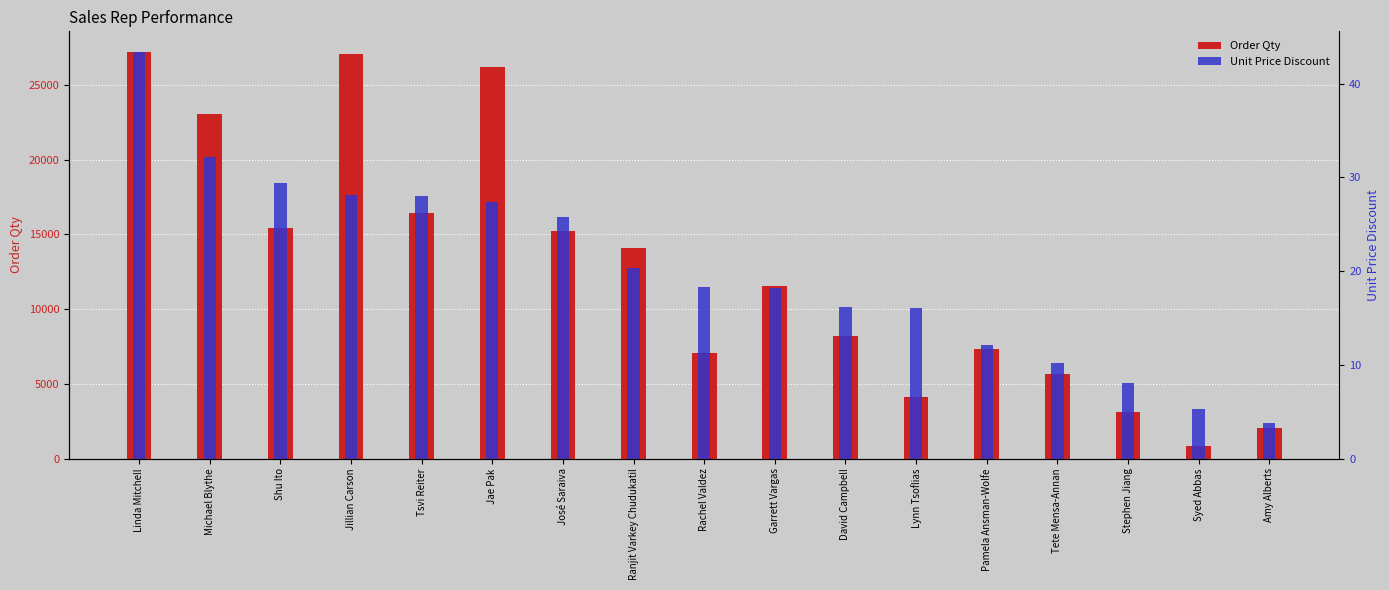

What is the maximum value shown in the chart?

27229.0